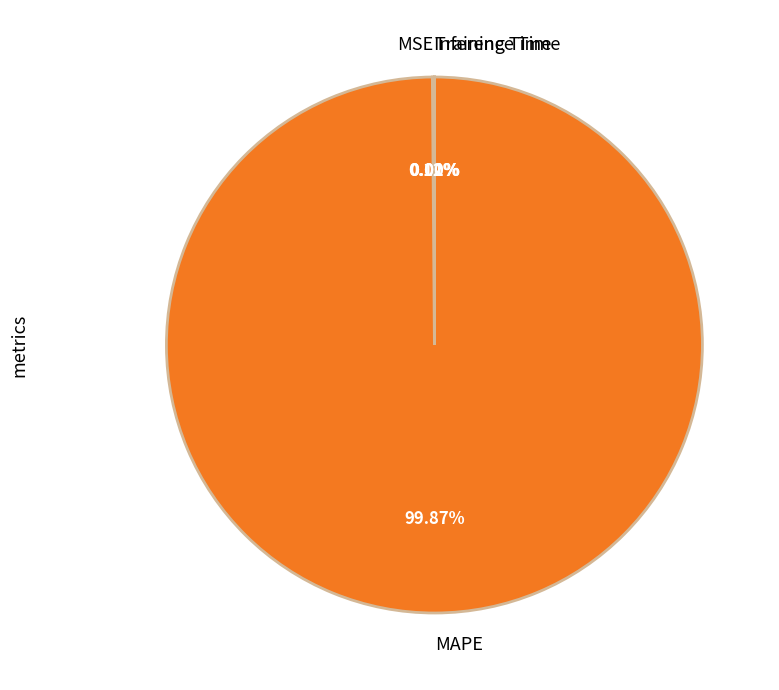

What is the largest slice in the pie chart?

MAPE